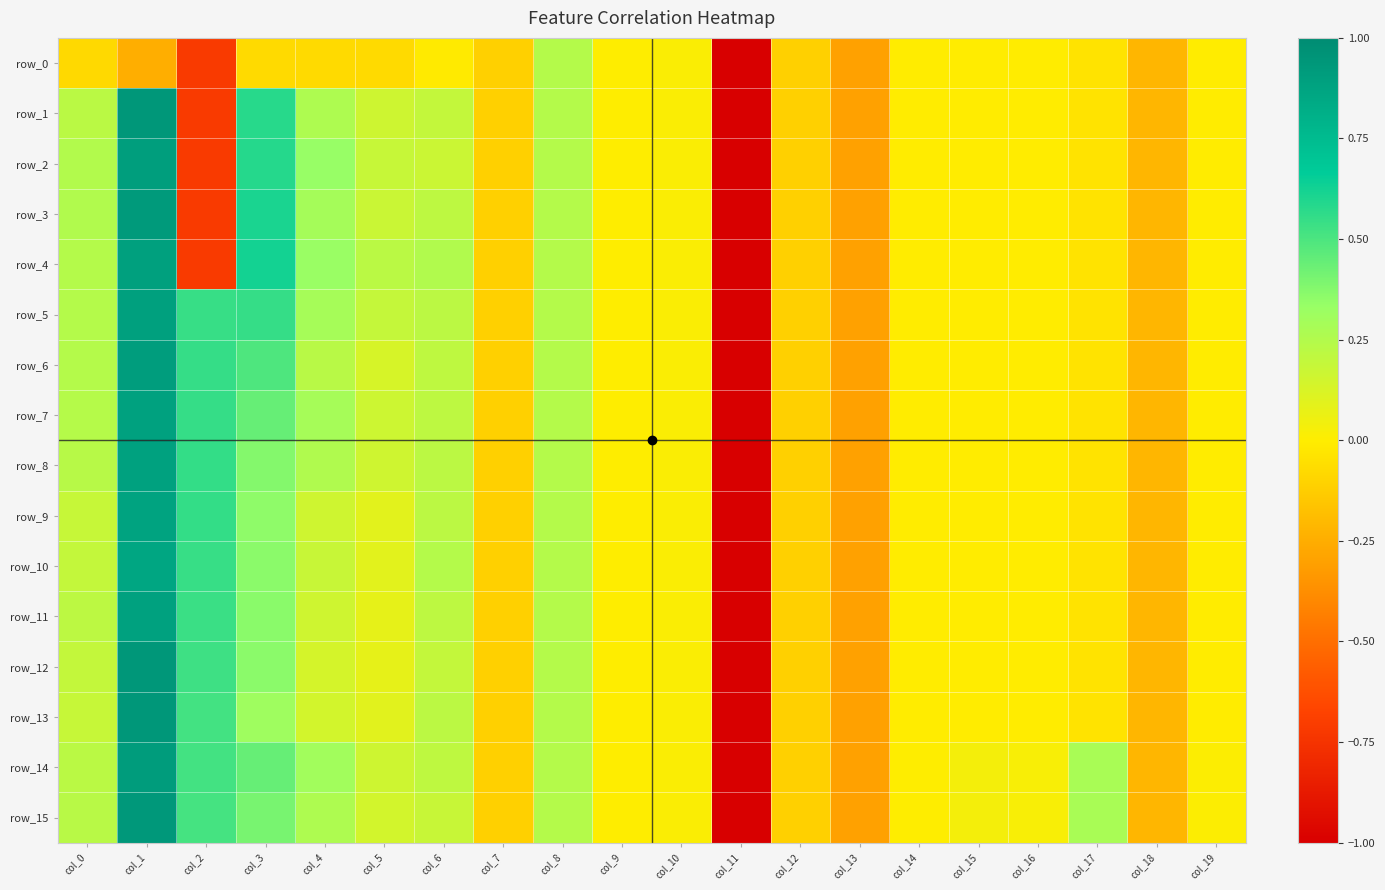

How many positive values does the row_14 series have?

14